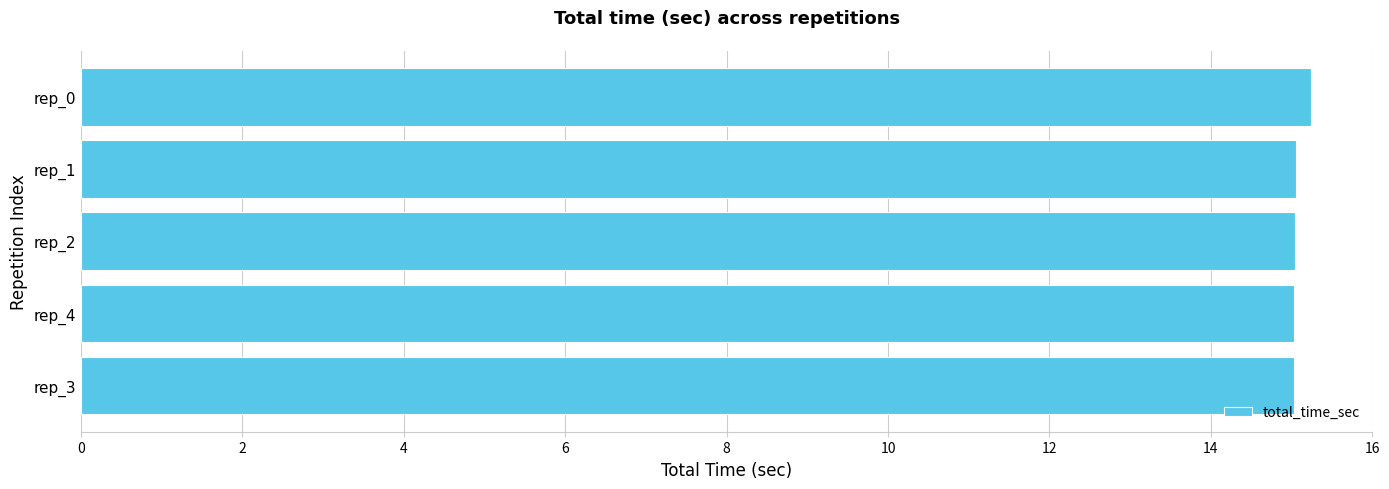

How many distinct data groups are displayed?

1